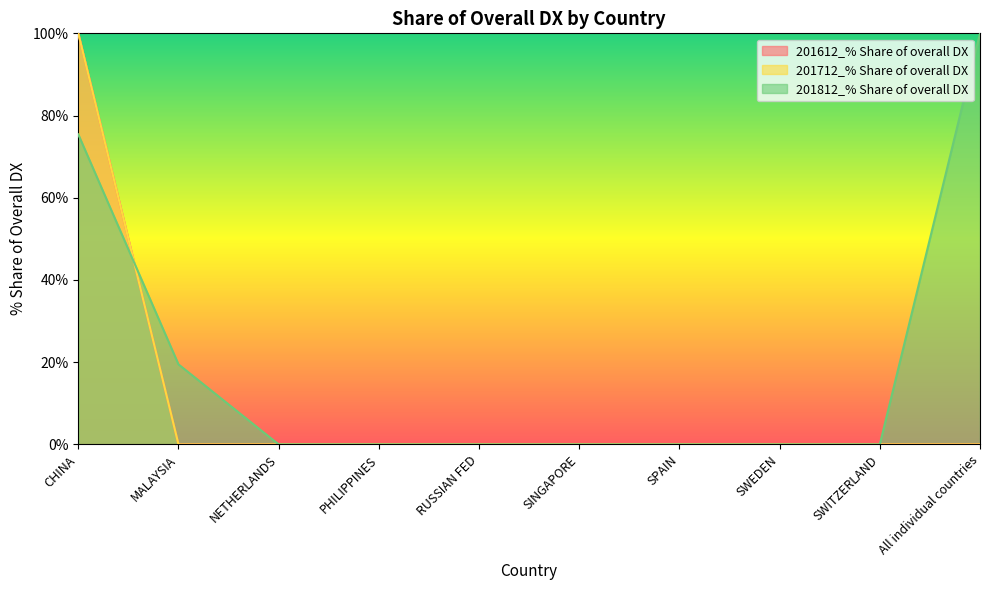

What is the highest value of the 201712_% Share of overall DX series?

100.0